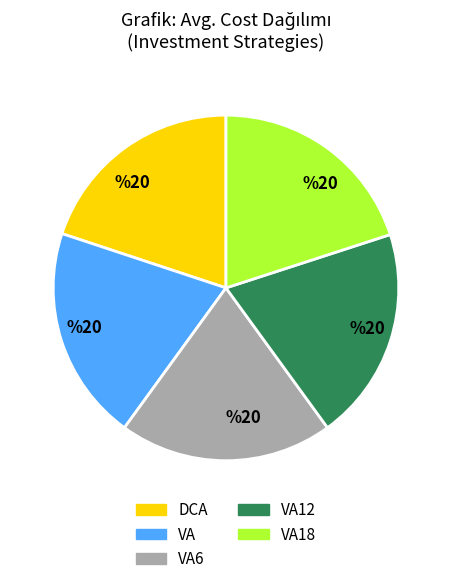

Does any single category account for the majority?

No